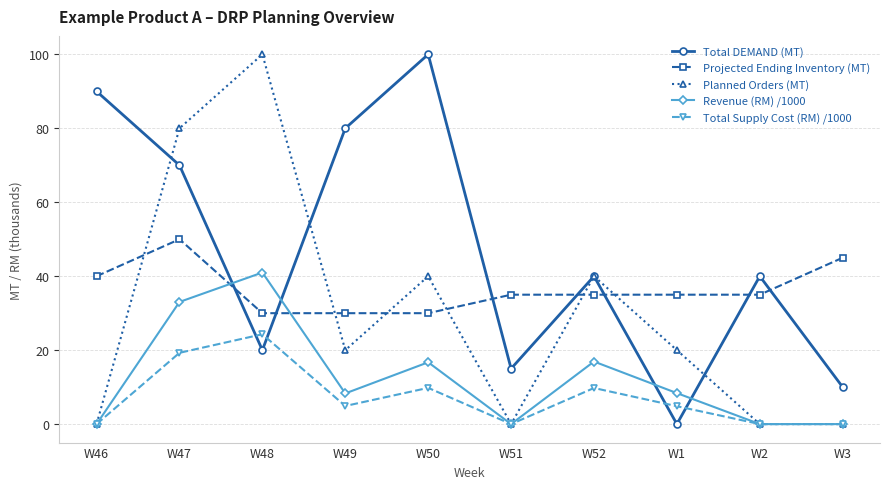

Where is the first local minimum for Total DEMAND (MT)?

W48